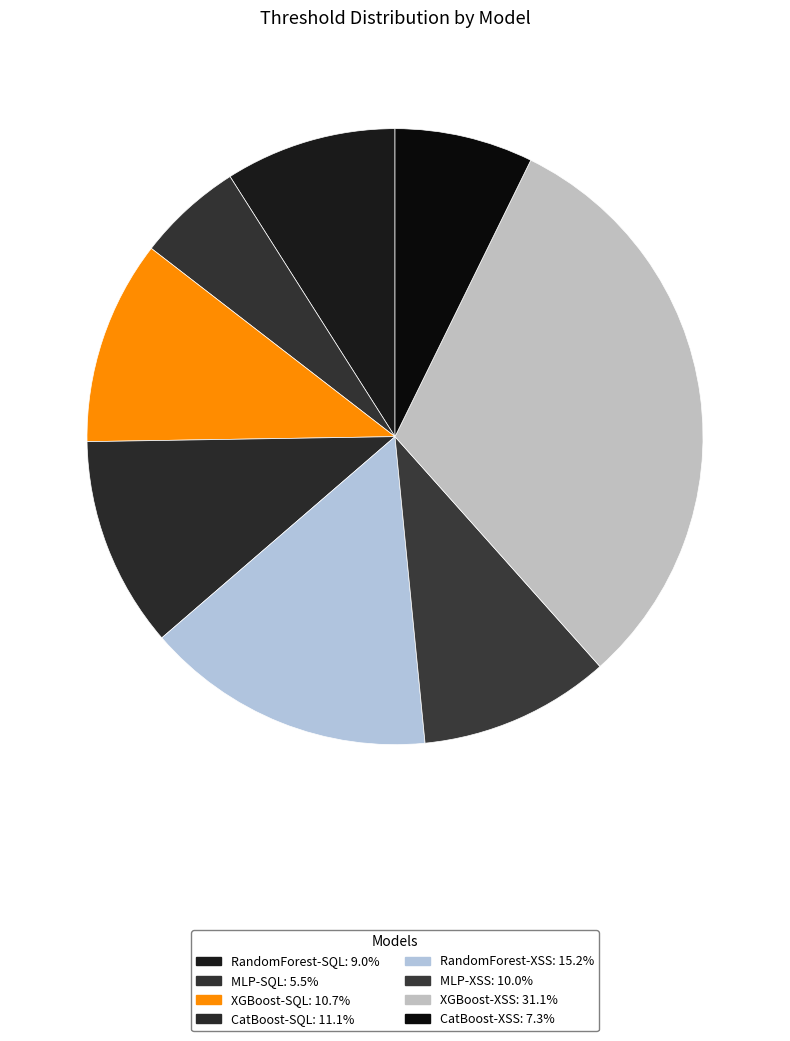

Count the number of slices in the pie.

8